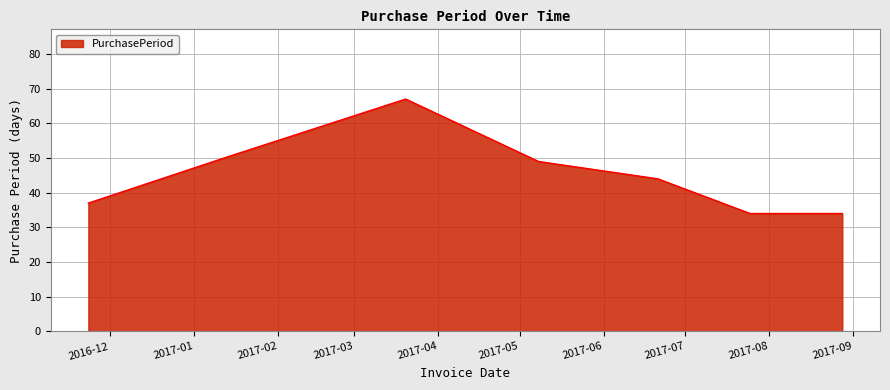

What is the smallest value displayed?

34